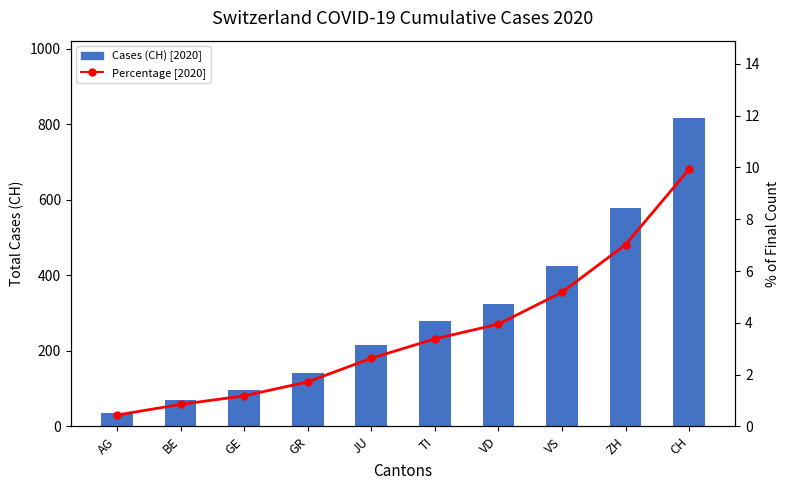

What is the sum of all Percentage [2020] values?

36.3